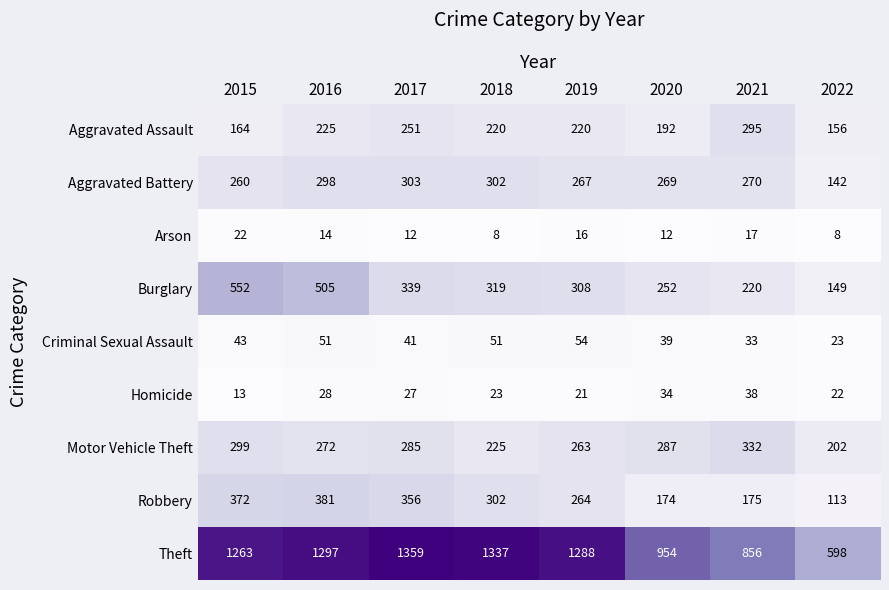

What is the average value of the Robbery series?

267